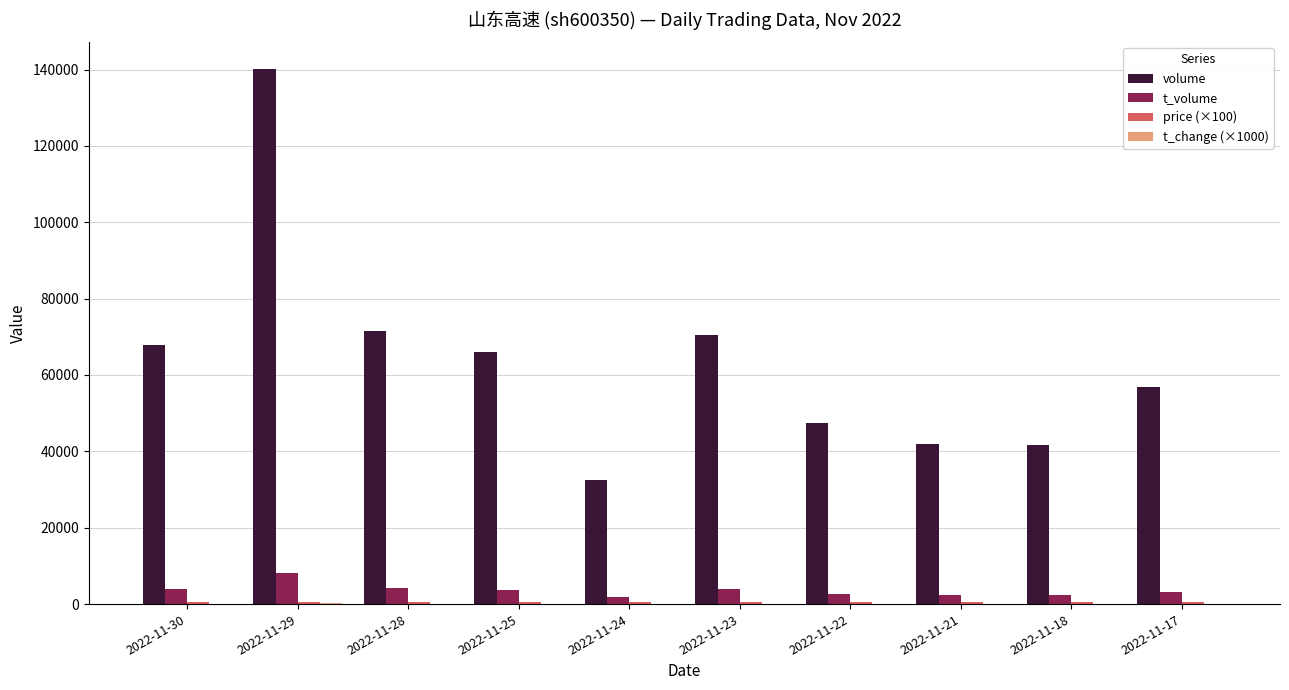

Between 2022-11-29 and 2022-11-24, which series saw the biggest shift?

volume